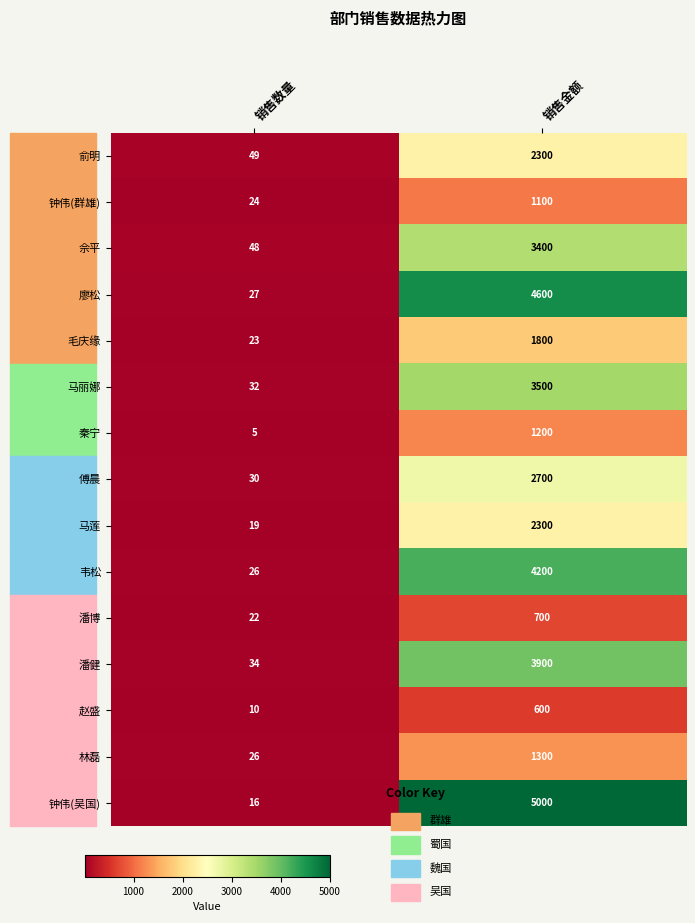

What is the highest value of the 林磊 series?

1300